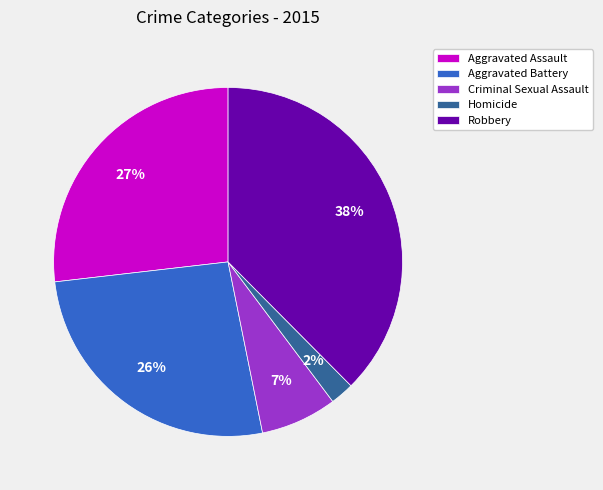

To the nearest percent, what is the combined percentage of Criminal Sexual Assault and Homicide?

9%